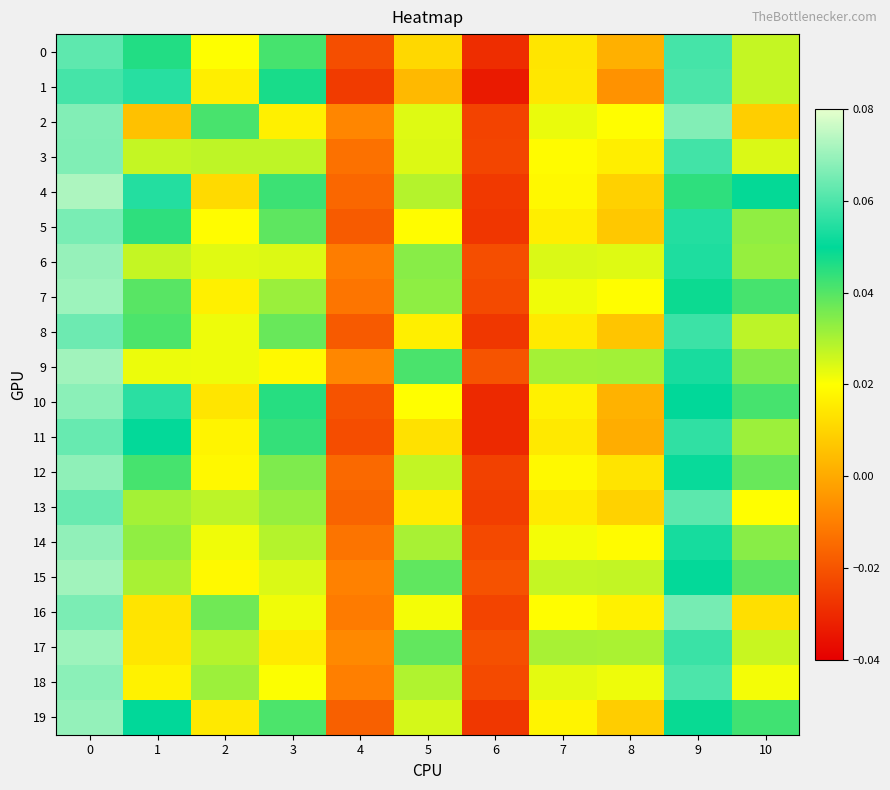

What is the greatest value displayed?

0.1